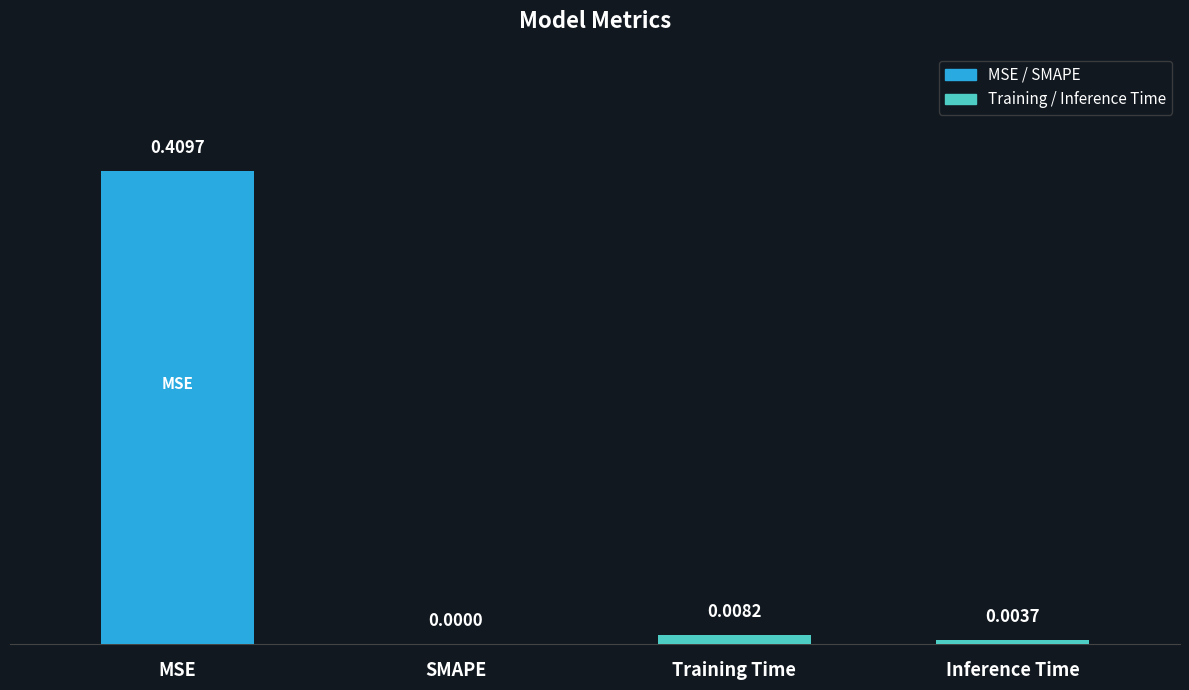

Which label corresponds to the largest value in the chart?

MSE